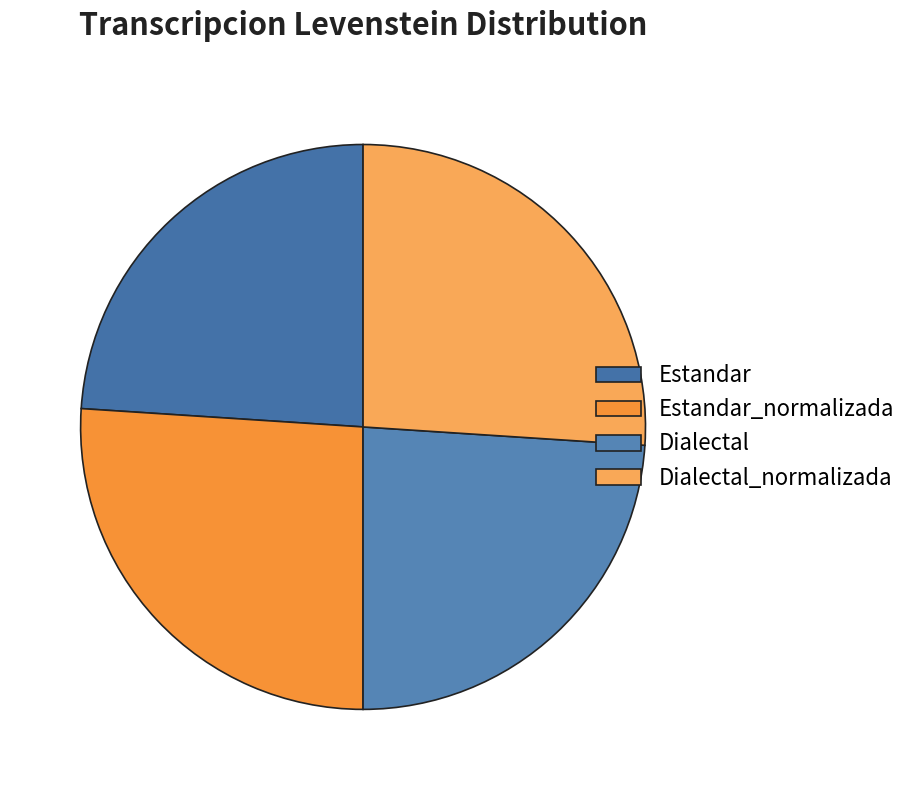

How many segments does this pie chart have?

4